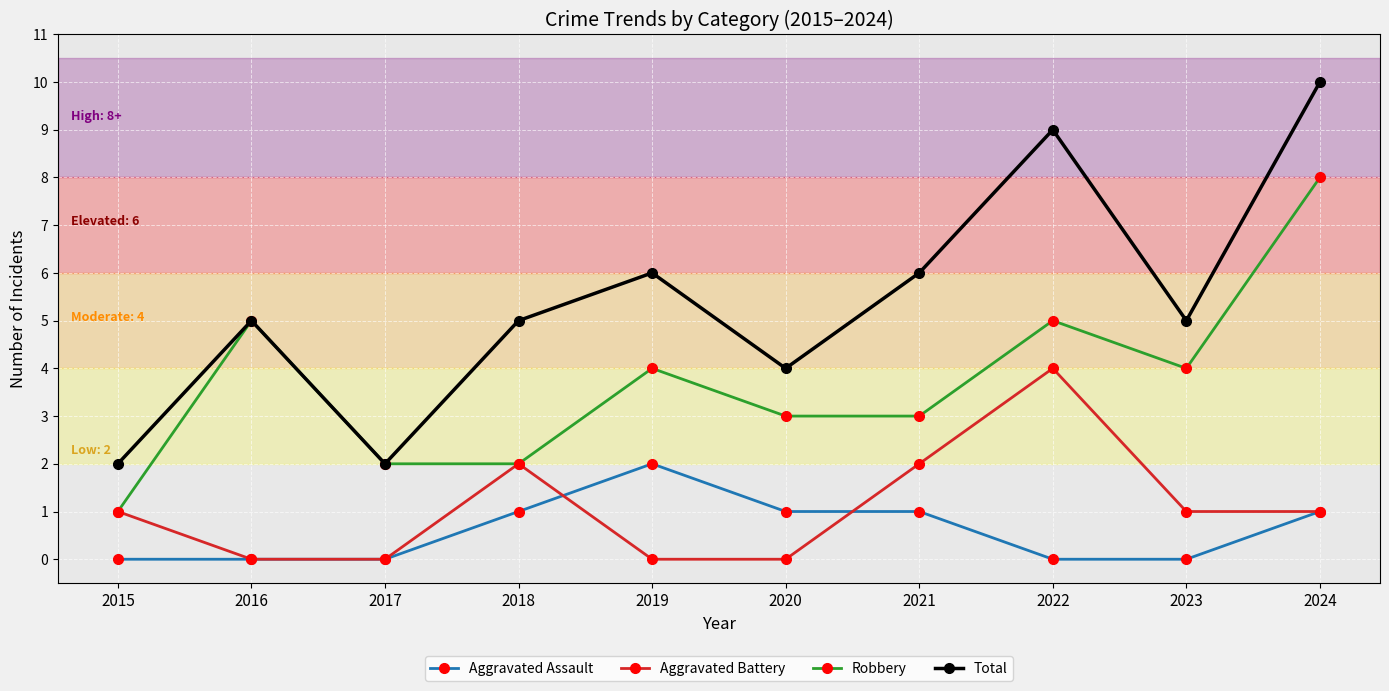

At which label does Aggravated Battery reach its peak?

2022